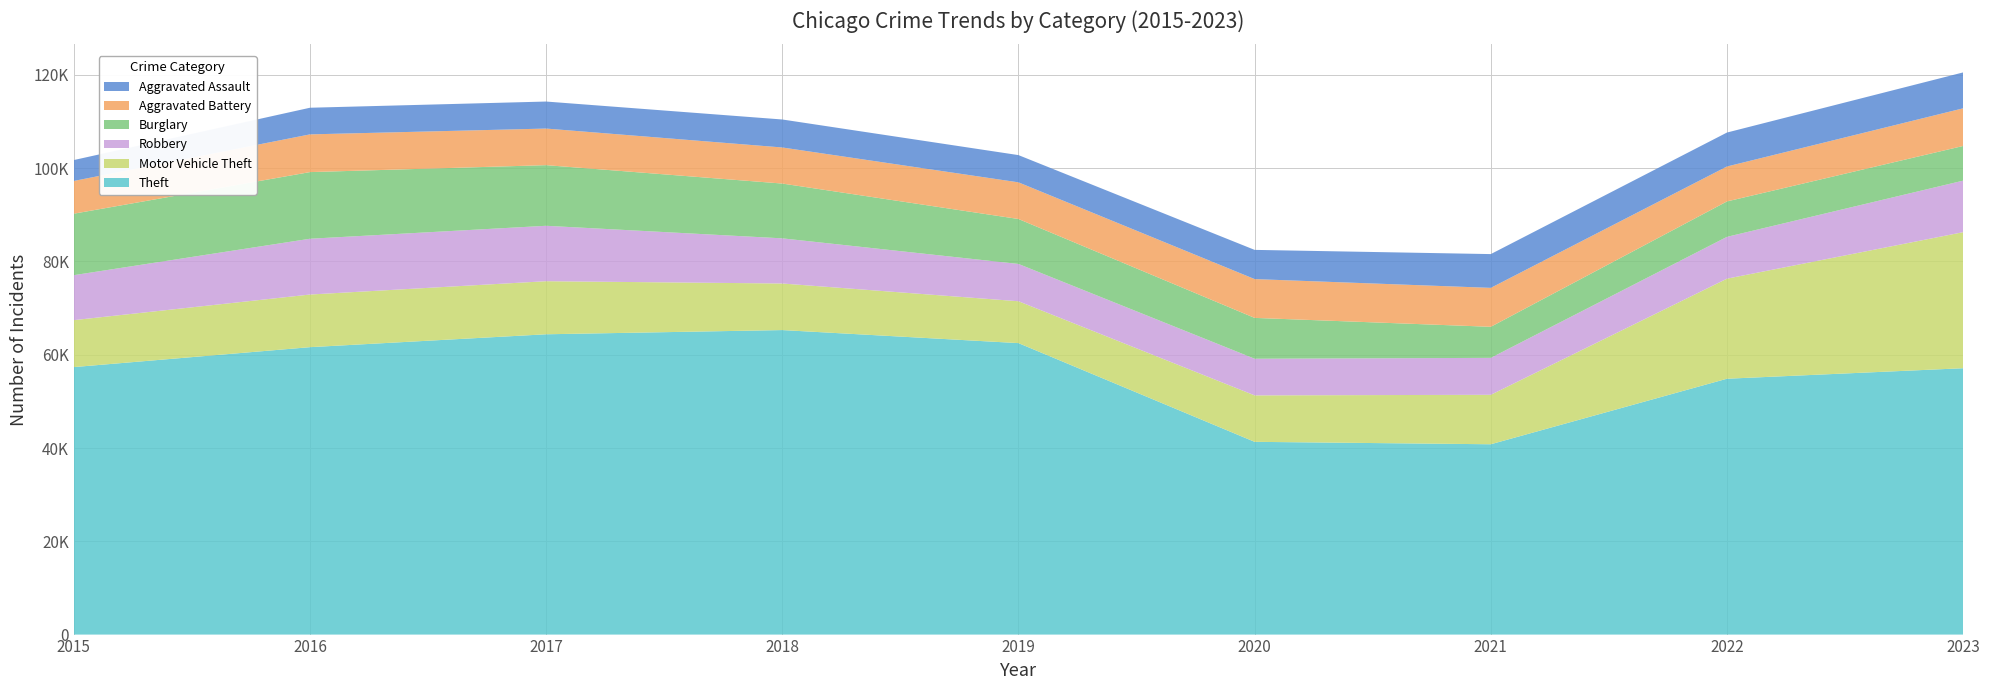

Reading left to right, transcribe all the data shown in this chart.

Theft: 2015=57350	2016=61622	2017=64386	2018=65288	2019=62493	2020=41327	2021=40806	2022=54856	2023=57108
Motor Vehicle Theft: 2015=10068	2016=11286	2017=11380	2018=9985	2019=8977	2020=9959	2021=10603	2022=21453	2023=29167
Robbery: 2015=9638	2016=11960	2017=11880	2018=9681	2019=7995	2020=7855	2021=7918	2022=8965	2023=11050
Burglary: 2015=13184	2016=14289	2017=13001	2018=11747	2019=9638	2020=8758	2021=6662	2022=7594	2023=7435
Aggravated Battery: 2015=7019	2016=8086	2017=7845	2018=7735	2019=7857	2020=8319	2021=8347	2022=7489	2023=8072
Aggravated Assault: 2015=4480	2016=5712	2017=5793	2018=6001	2019=5841	2020=6263	2021=7242	2022=7281	2023=7697